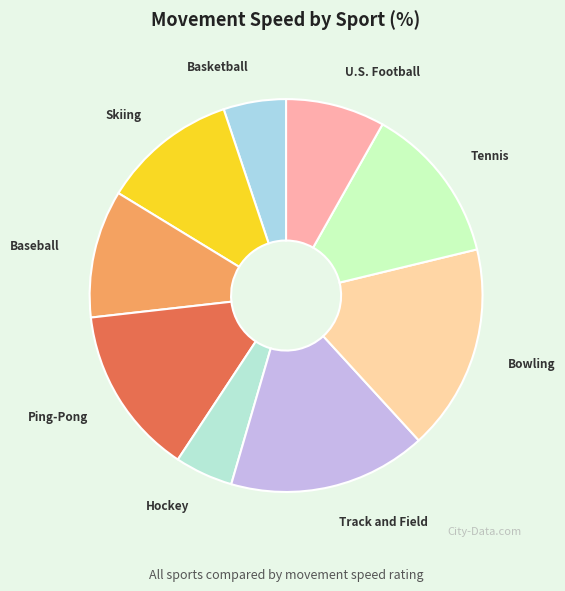

Is it true that Bowling is 17% of the pie?

True